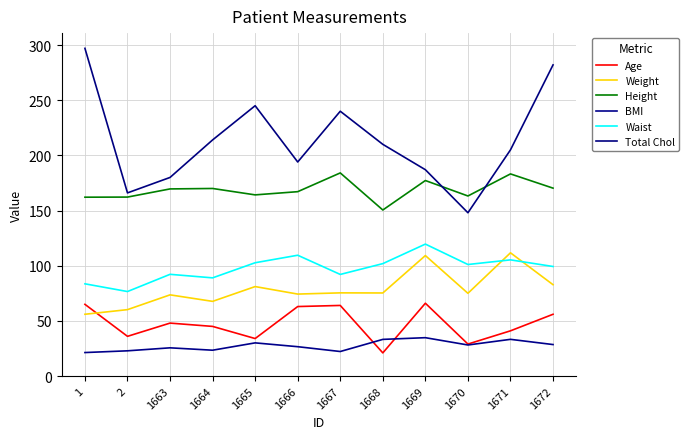

Is the value of Weight at 1670 greater than the value of BMI at 1664?

Yes